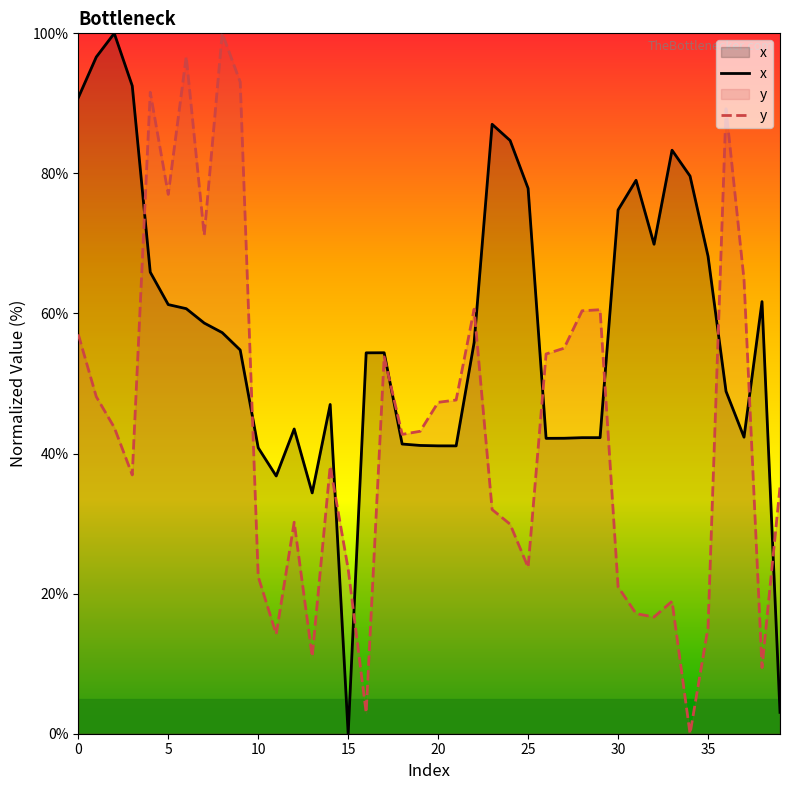

At which label does x reach its minimum?

15